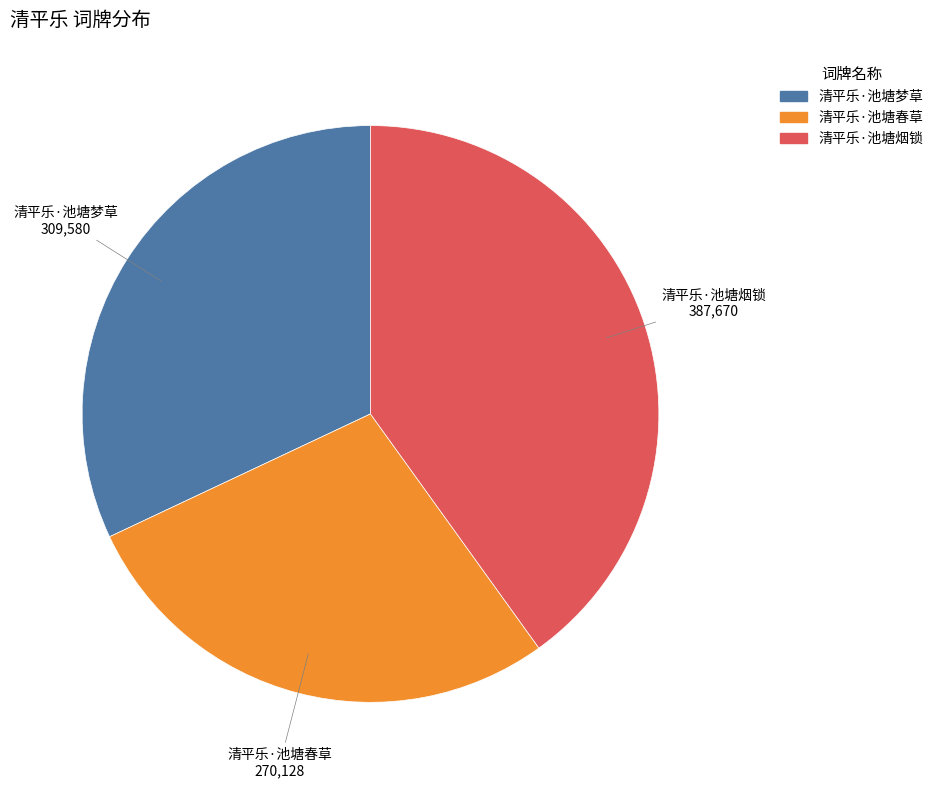

Between 清平乐·池塘春草 and 清平乐·池塘烟锁, which is larger?

清平乐·池塘烟锁